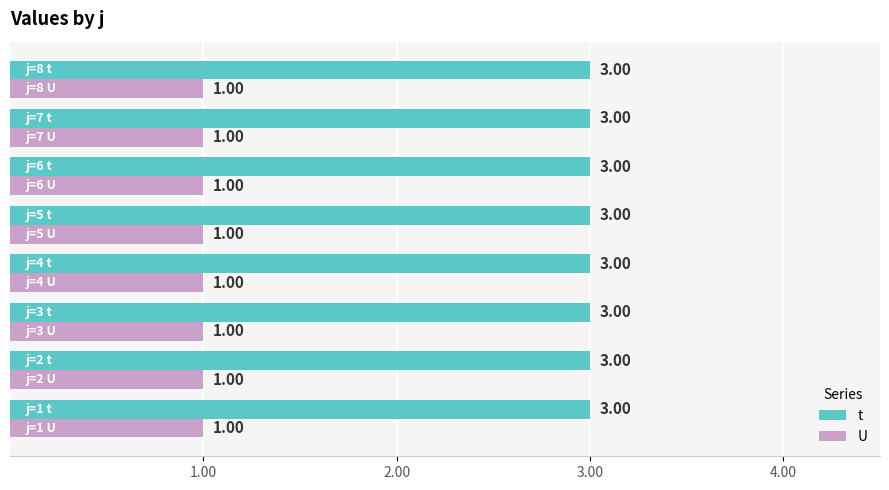

Rank the series by their maximum value, from highest to lowest.

t, U